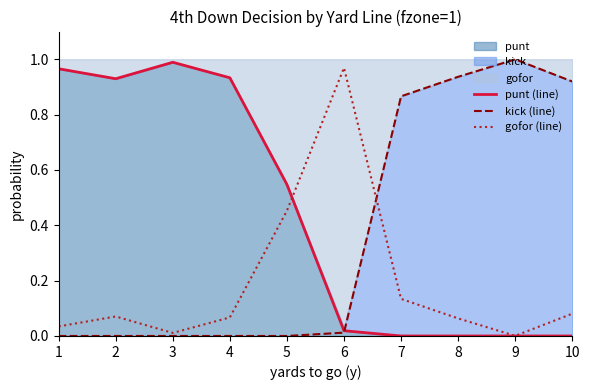

What is the greatest value displayed?

1.0